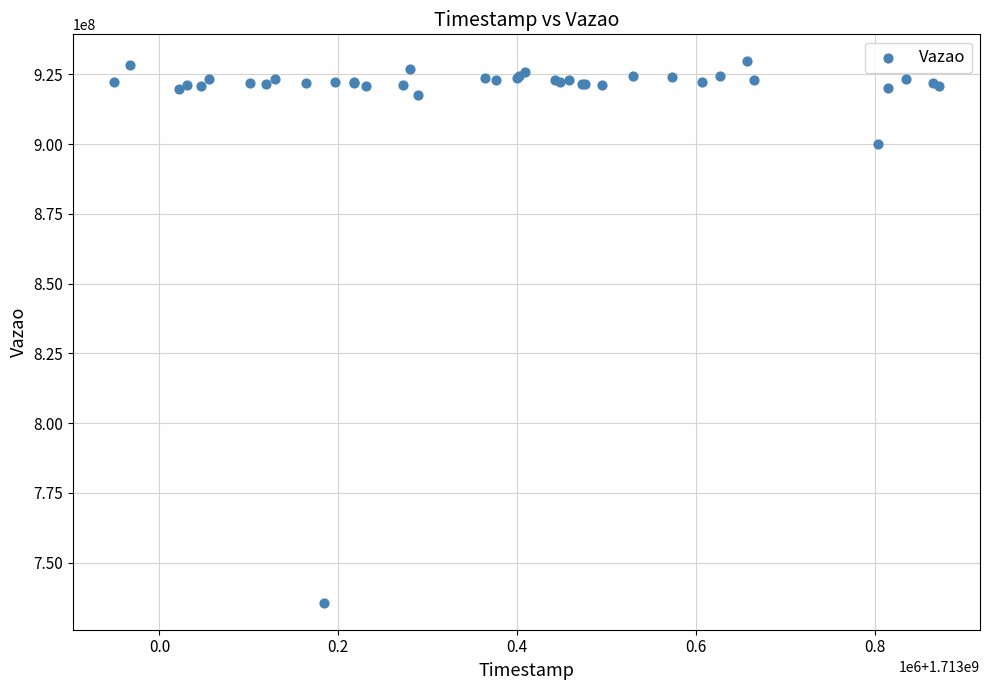

What Y value in the scatter plot is closest to 832617541?

899841684